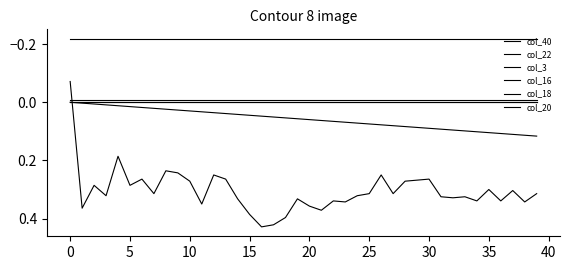

What is the sum of all col_22 values?

-0.3